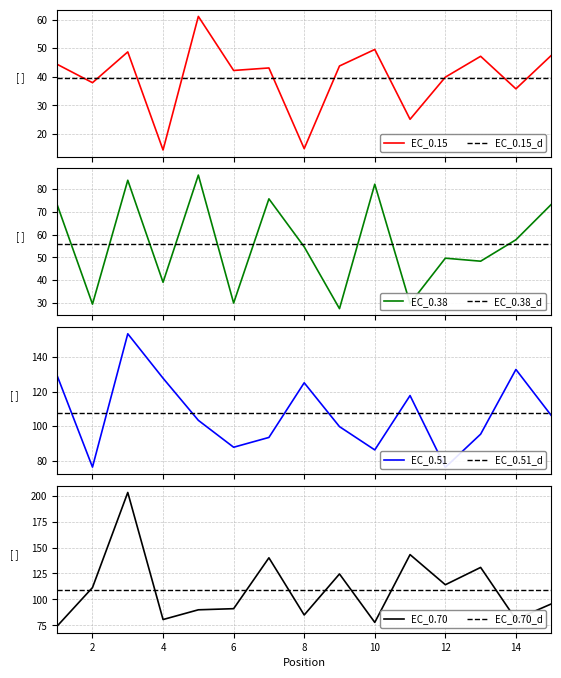

Read the EC_0.15 value at 14.

35.8